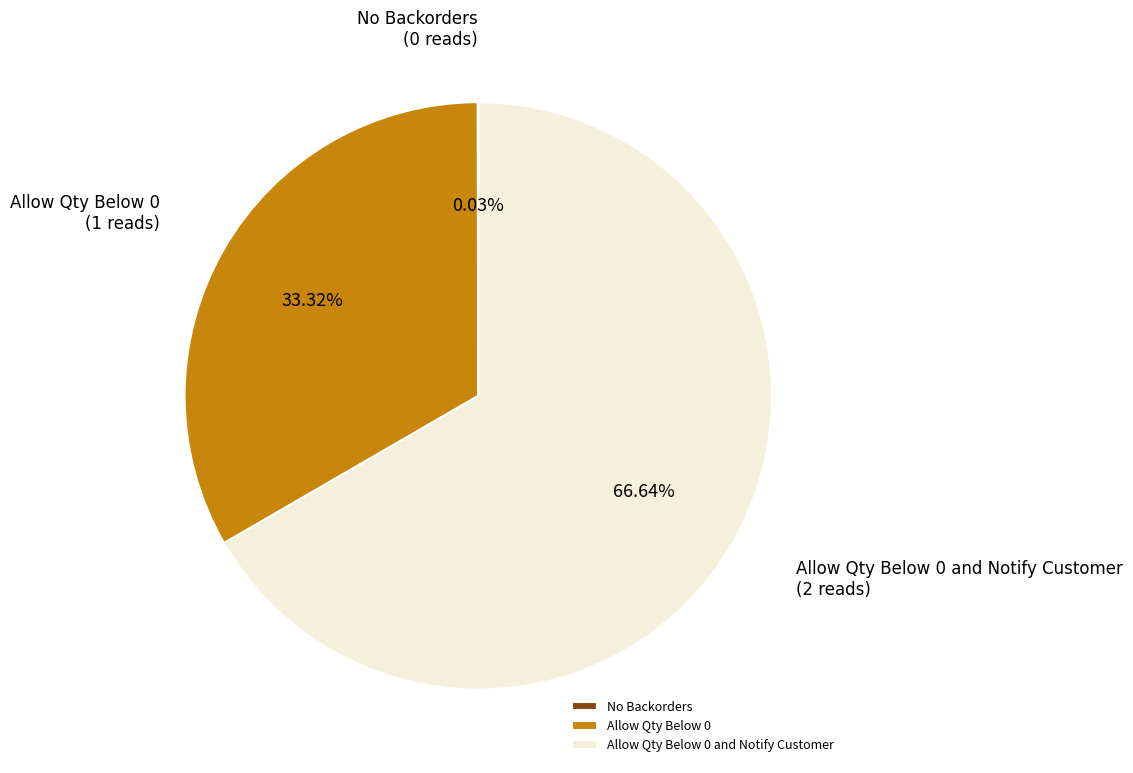

Which slice represents more than half of the pie?

Allow Qty Below 0 and Notify Customer